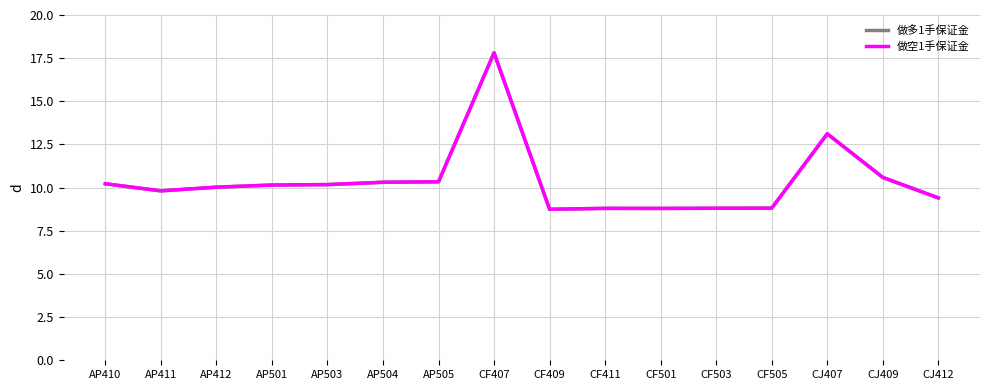

Between AP504 and CF501, which series saw the biggest shift?

做多1手保证金